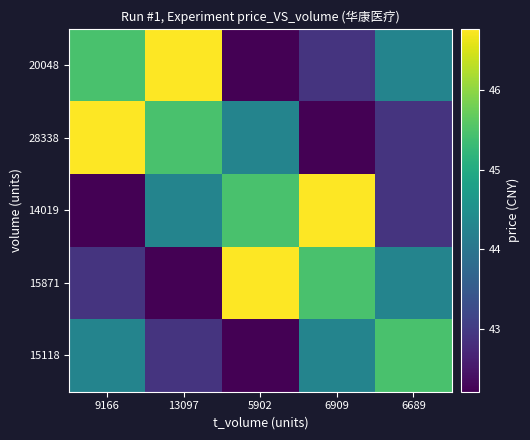

Which series has the widest spread of values?

20048